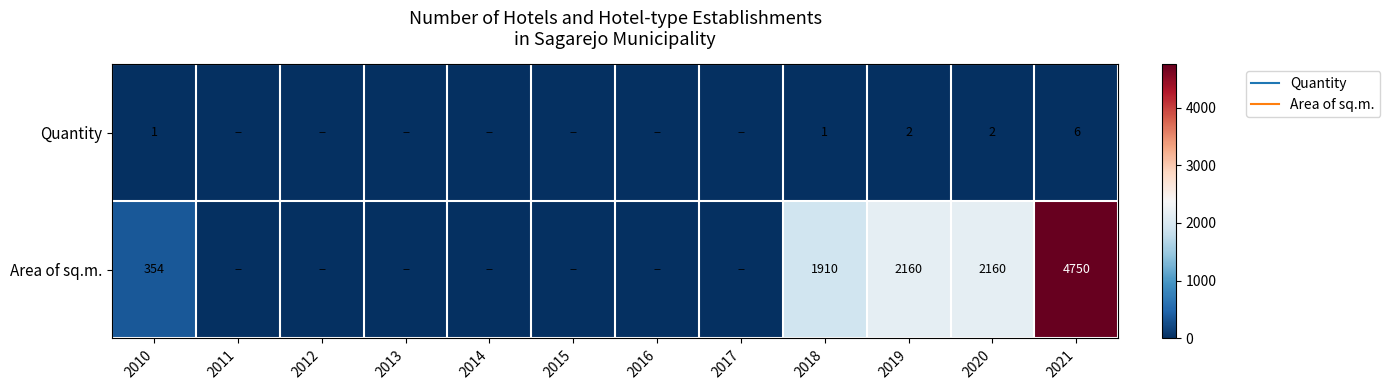

Which series has the largest total across all categories?

Area of sq.m.